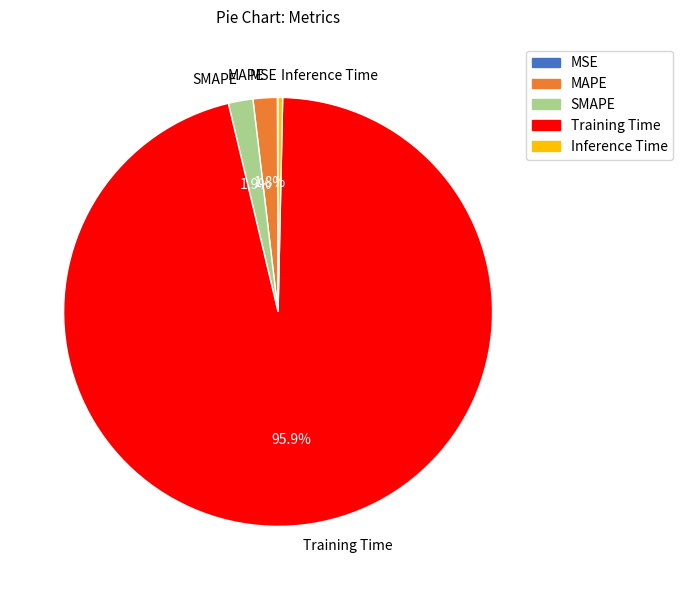

To the nearest percent, what is the combined percentage of MAPE and Training Time?

98%